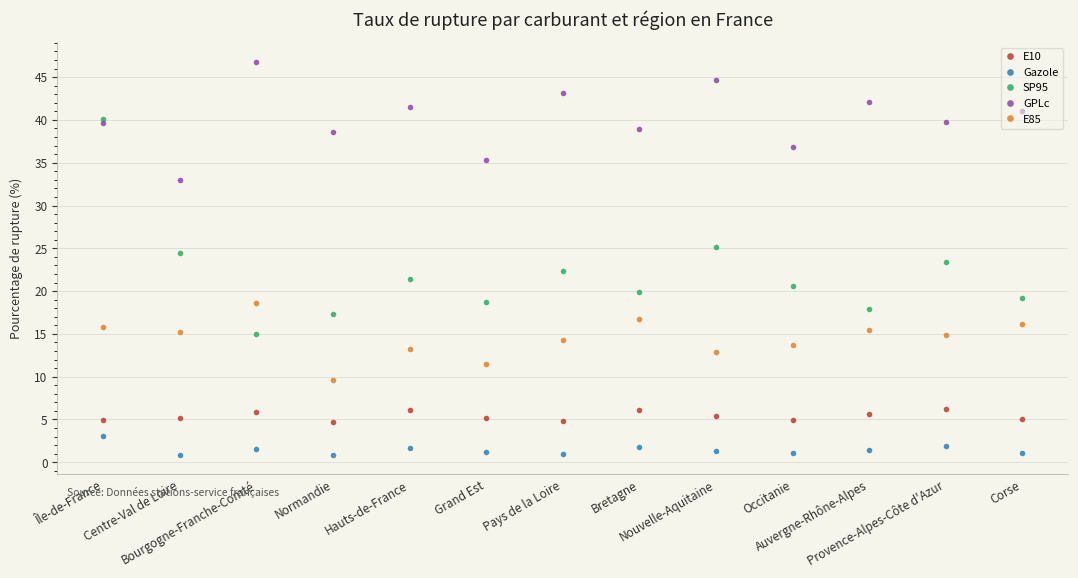

Which series changed the most between Nouvelle-Aquitaine and Auvergne-Rhône-Alpes?

SP95